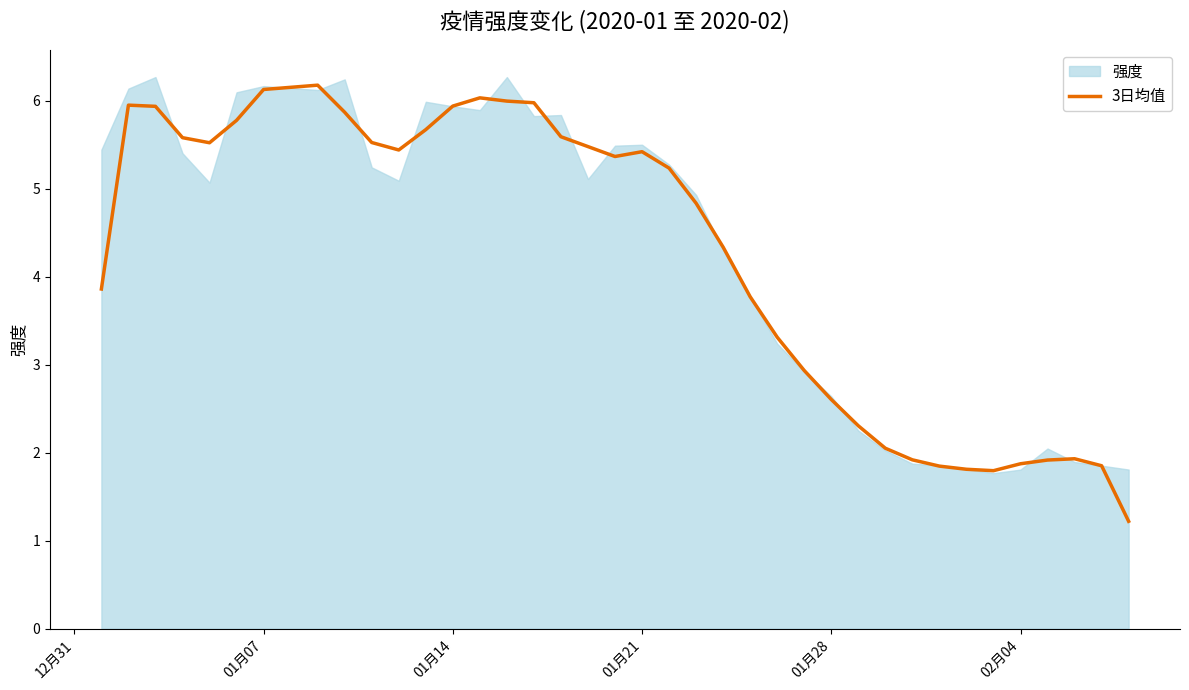

What is the highest value of the 3日均值 series?

6.2